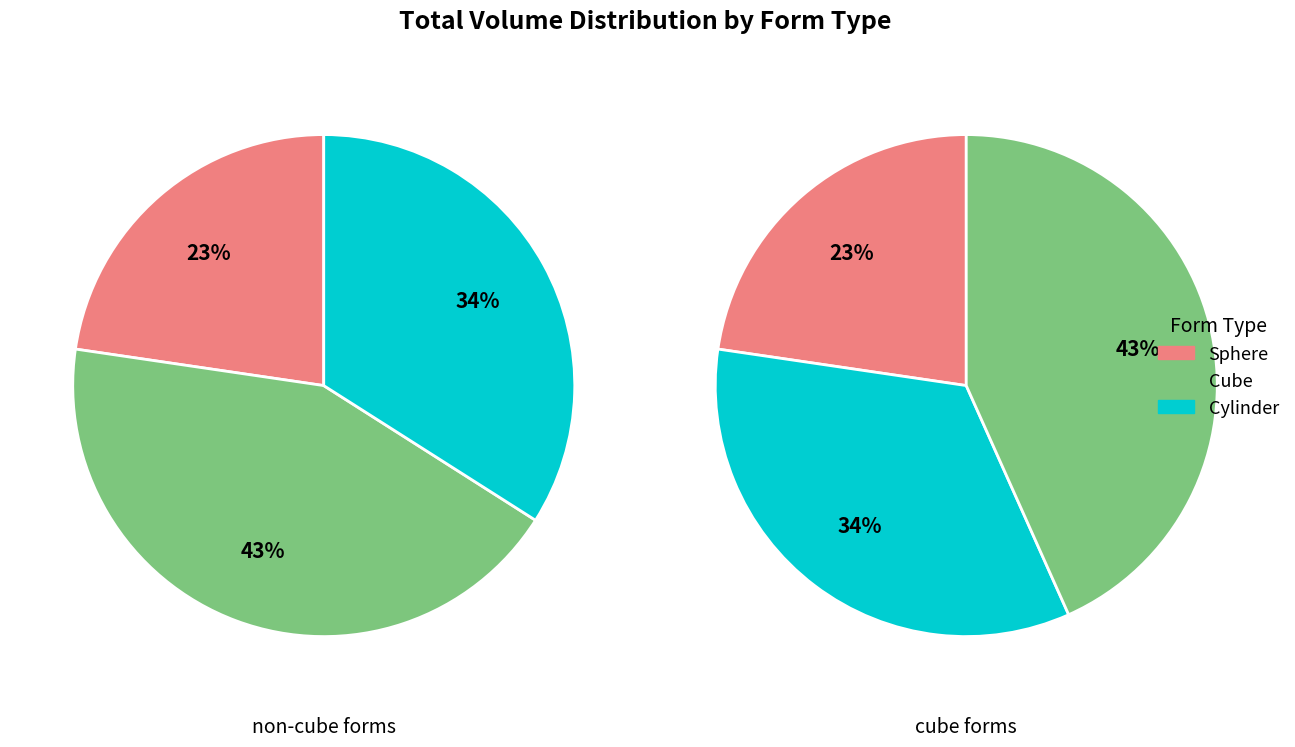

What is the largest slice in the pie chart?

Cube